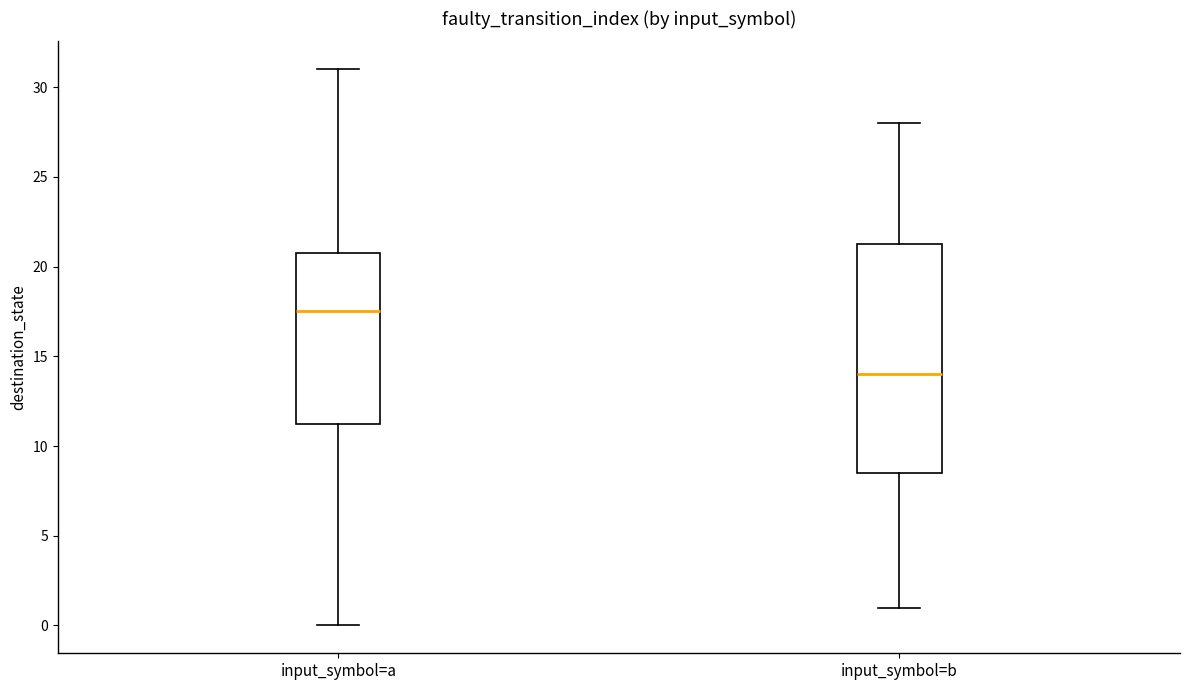

Reading left to right, transcribe this box plot: for each box, give where its median line is, the range the box spans, and where its two whiskers end, as read against the y-axis. The values are not printed on the chart, so give them approximately, as read against the axis.

input_symbol=a: median 17.5, box 11.5 to 21.0, whiskers 0.0 to 31.0
input_symbol=b: median 14.0, box 8.5 to 21.5, whiskers 1.0 to 28.0